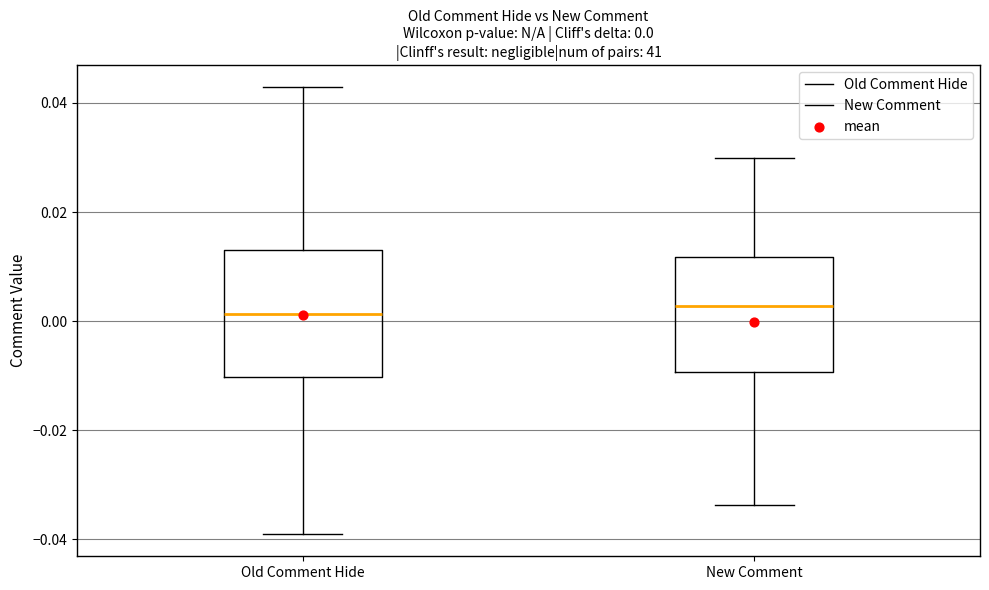

Comparing the boxes themselves (not the whiskers), which one is the tallest?

Old Comment Hide